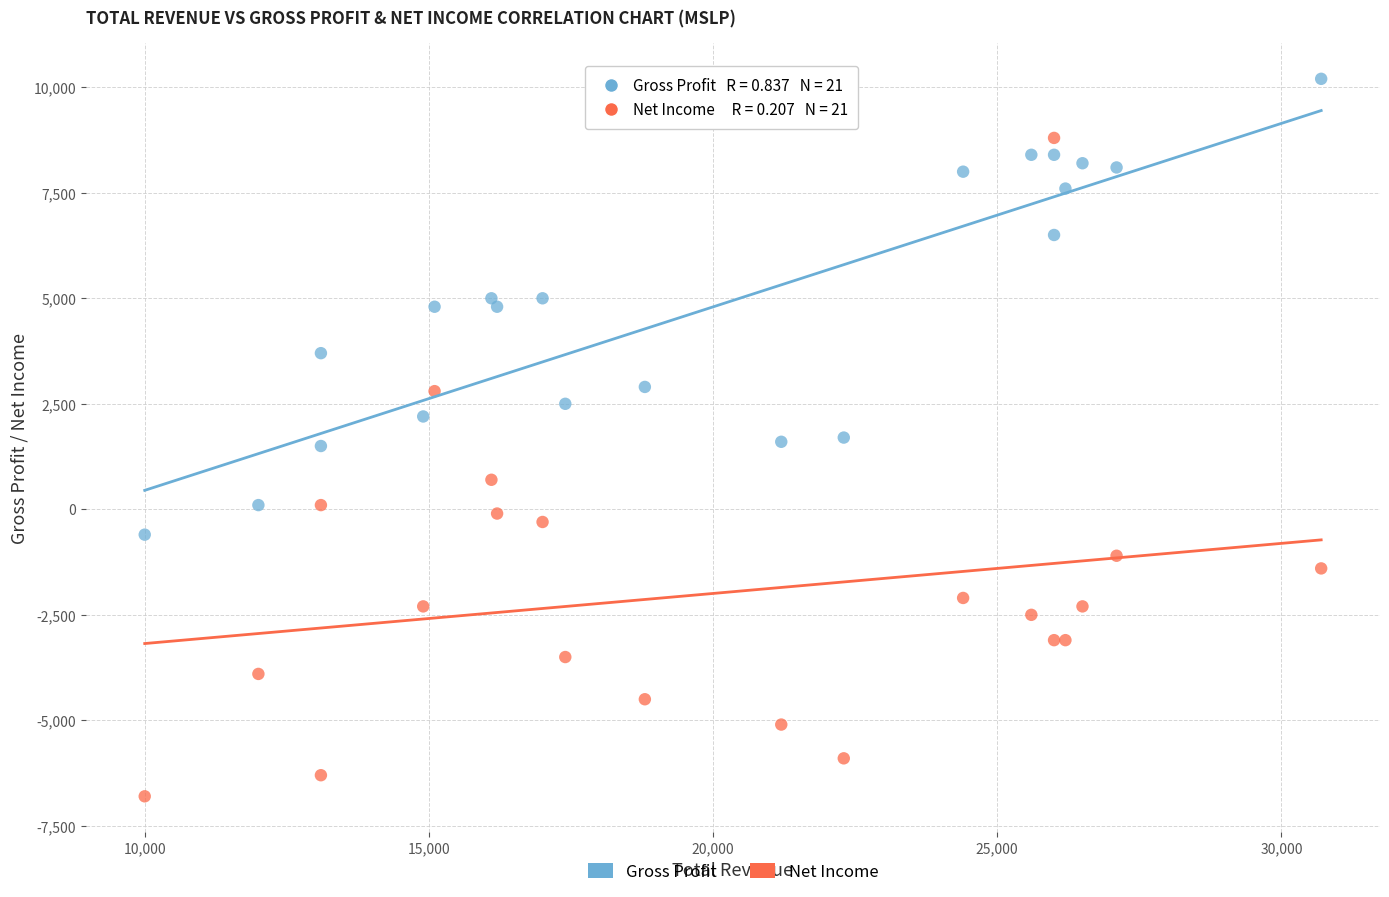

Which series reaches the maximum Y coordinate?

Gross Profit